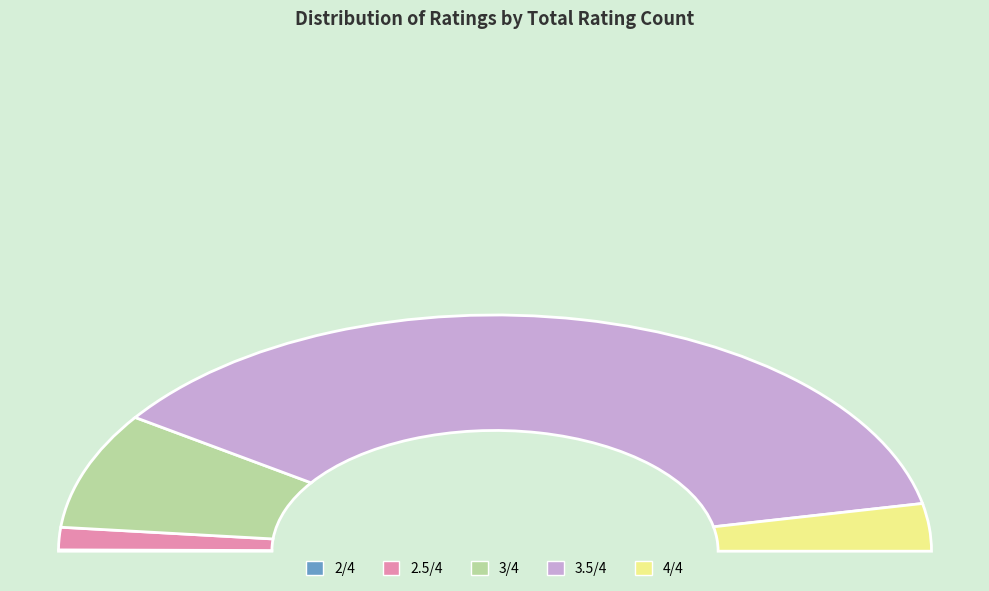

Is it true that 4/4 is 4% of the pie?

True